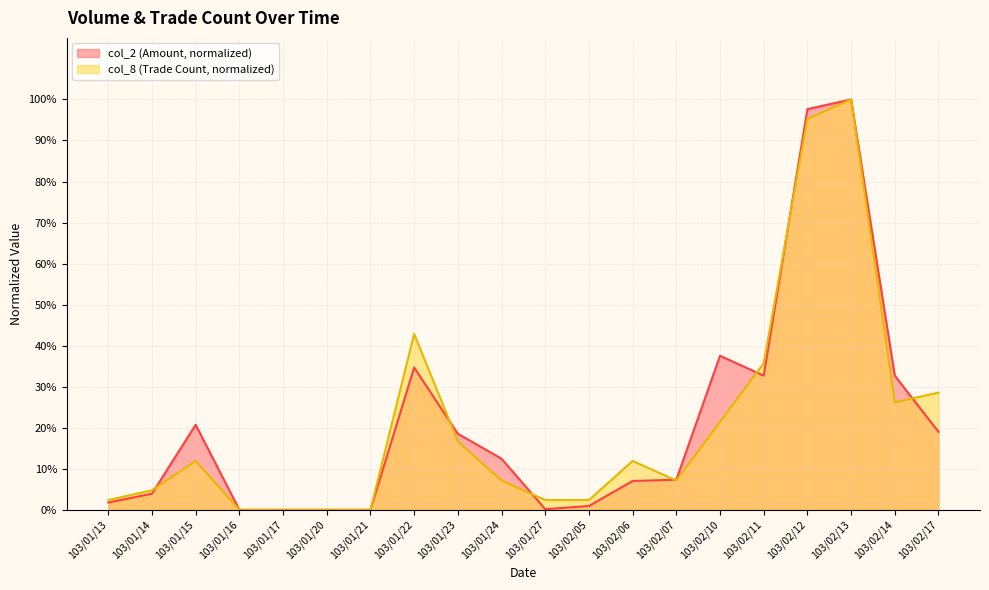

How many categories are shown in the chart?

20